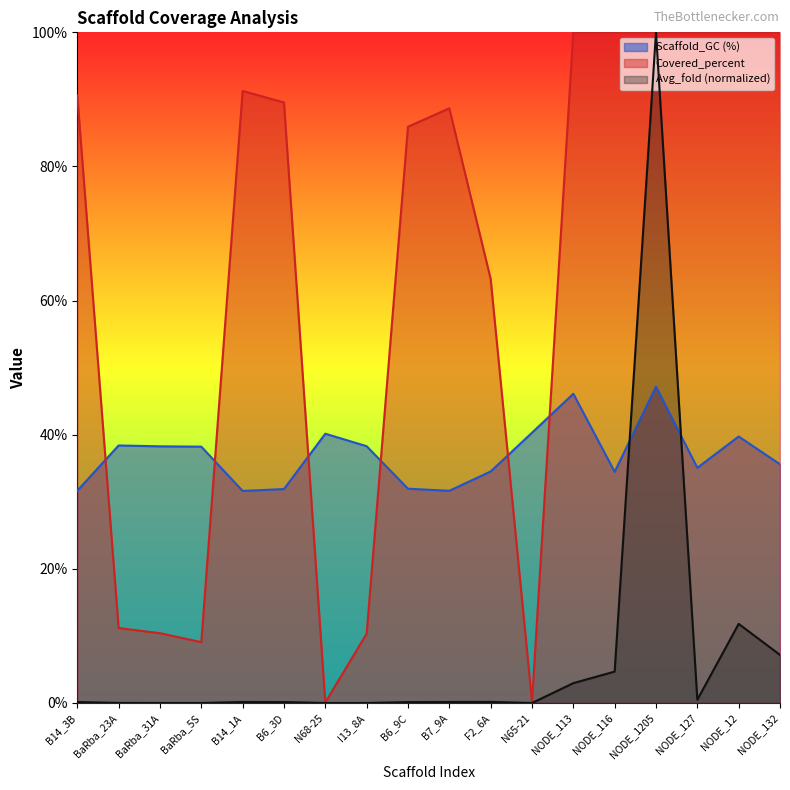

In Avg_fold, how many points are lower than both neighbors (excluding endpoints)?

4